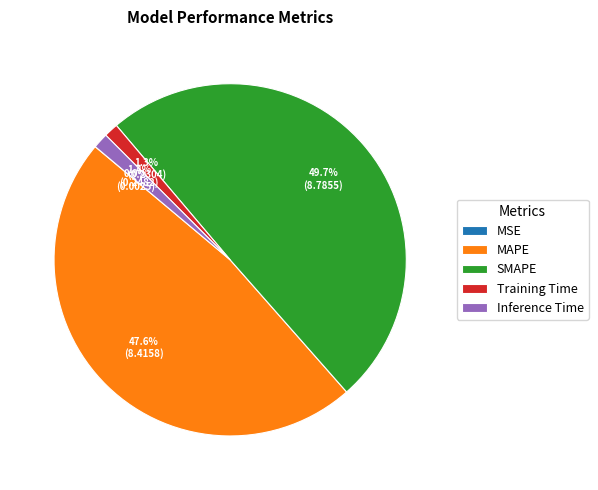

Is the sum of SMAPE and Inference Time greater than half?

Yes